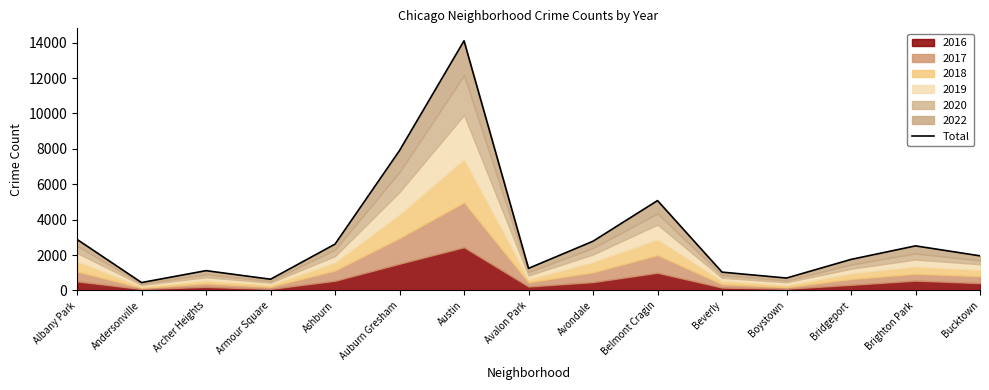

What is the label of the 1st point from the right?

Bucktown